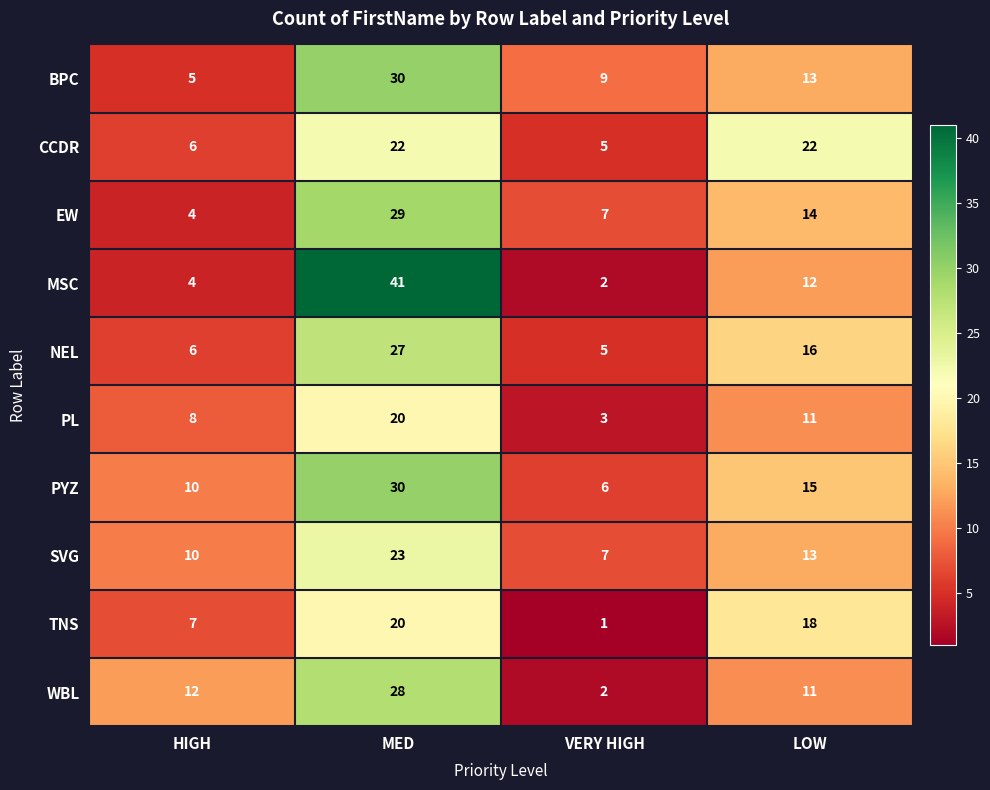

What is the difference between the PL values at LOW and VERY HIGH?

8